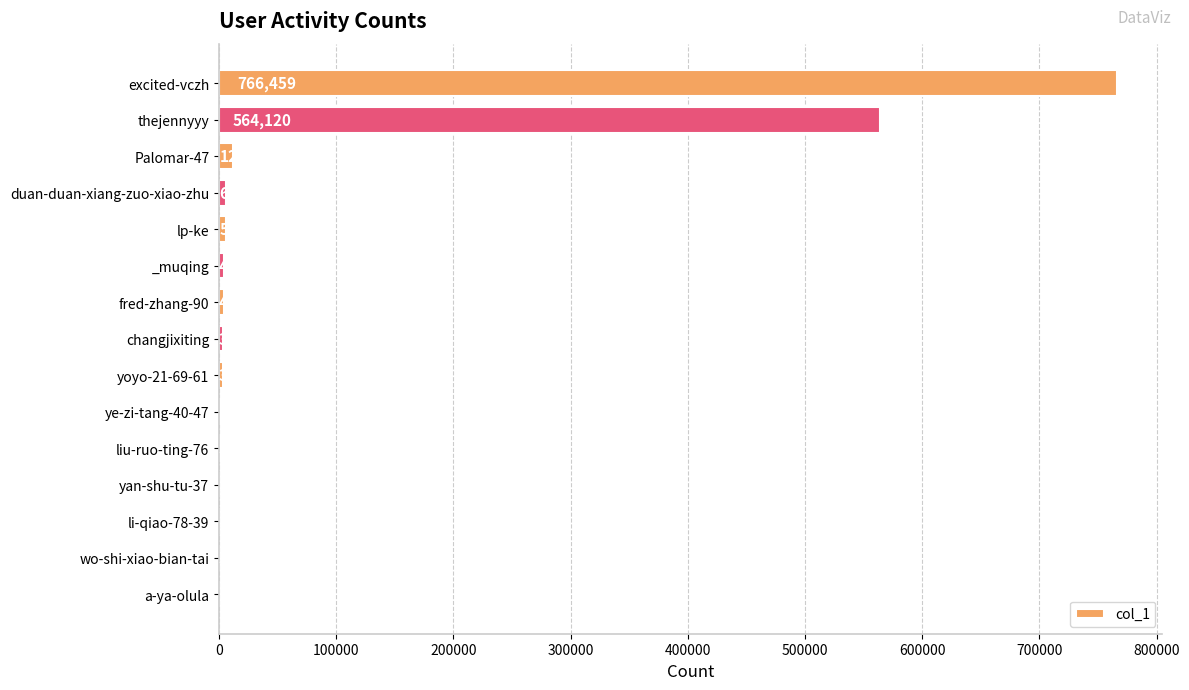

Which category has the highest value across all series?

excited-vczh